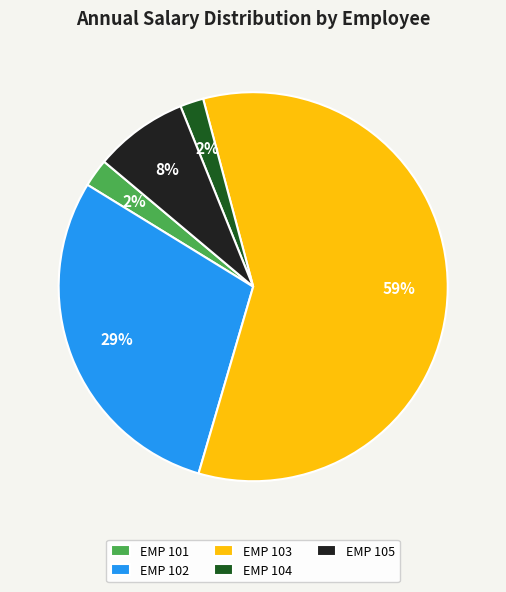

Is the sum of EMP 101 and EMP 102 greater than half?

No